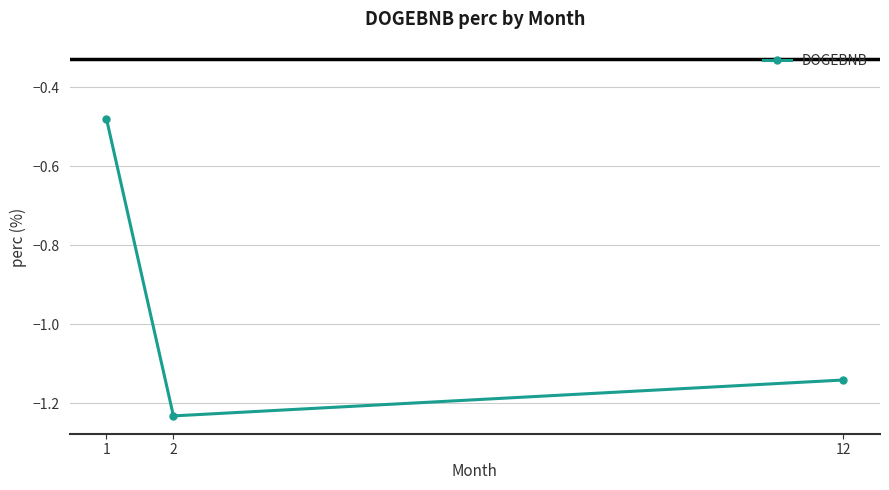

Between 12 and 2, which is larger?

12